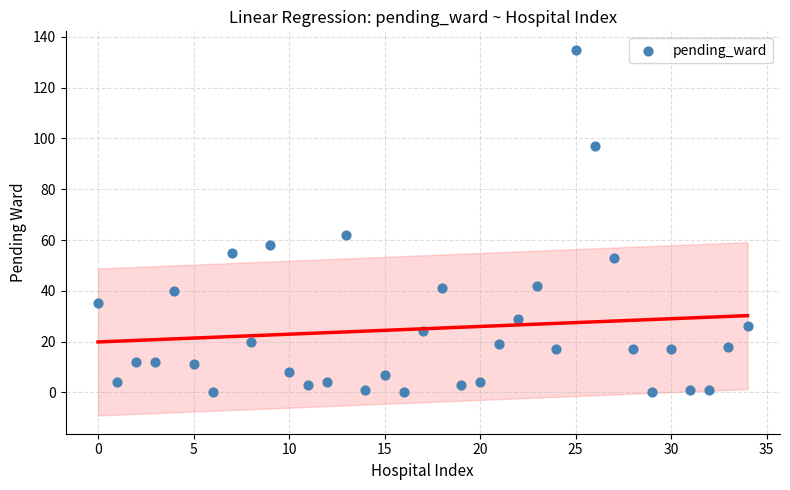

What Y value in the scatter plot is closest to 67?

62